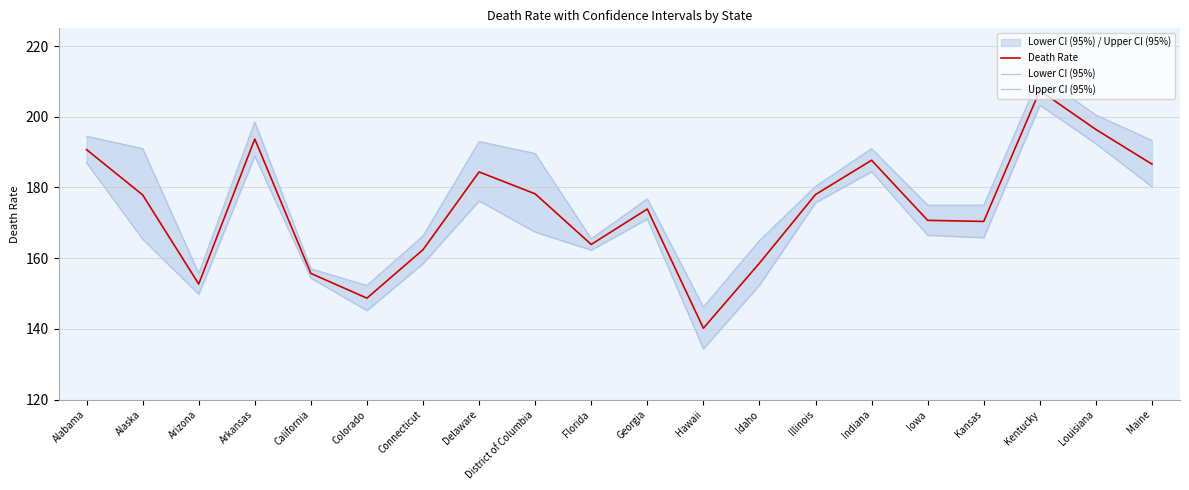

Between Indiana and Alaska, which is larger?

Indiana